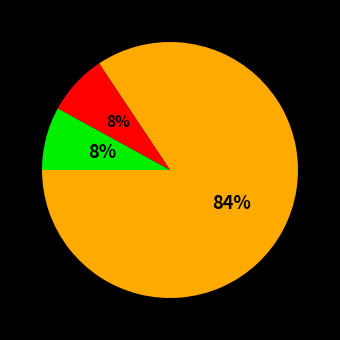

How many slices are in this pie chart?

3